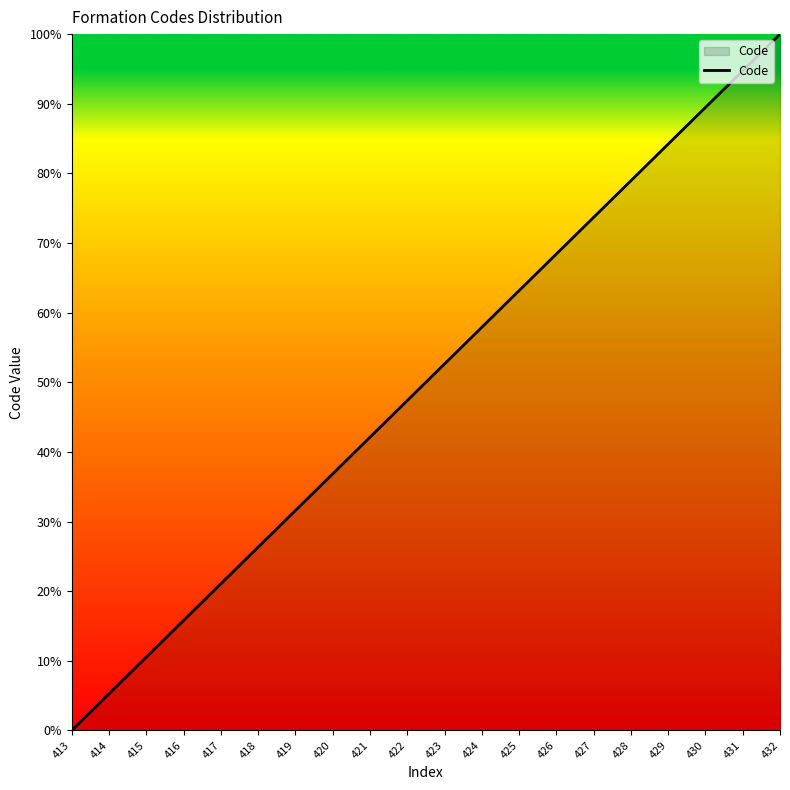

Is it true that the value at 425 is 83.0?

False